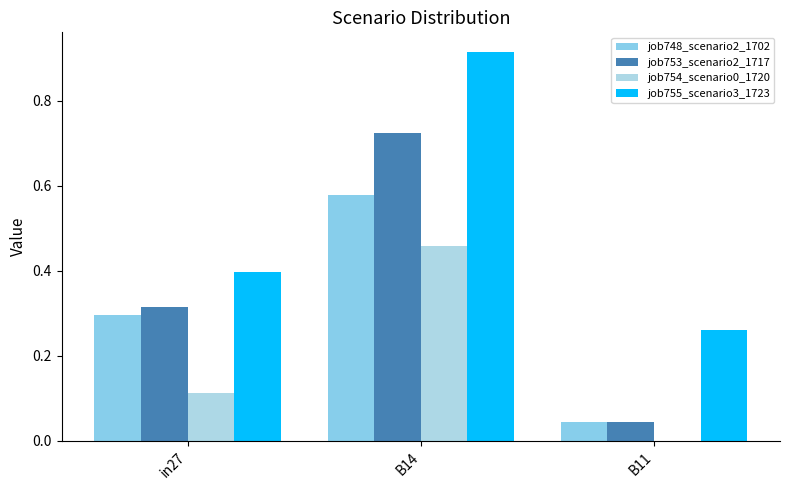

At which label is job754_scenario0_1720 closest to 0?

B11